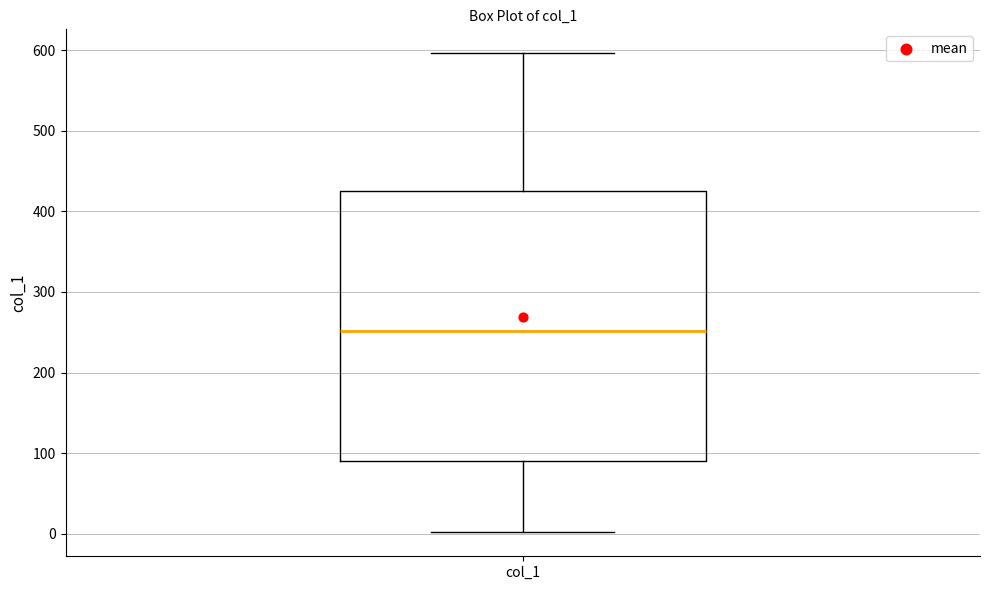

Where is the lower edge of the box for col_1 on the y-axis? The values are not printed on the chart, so give them approximately, as read against the axis.

90